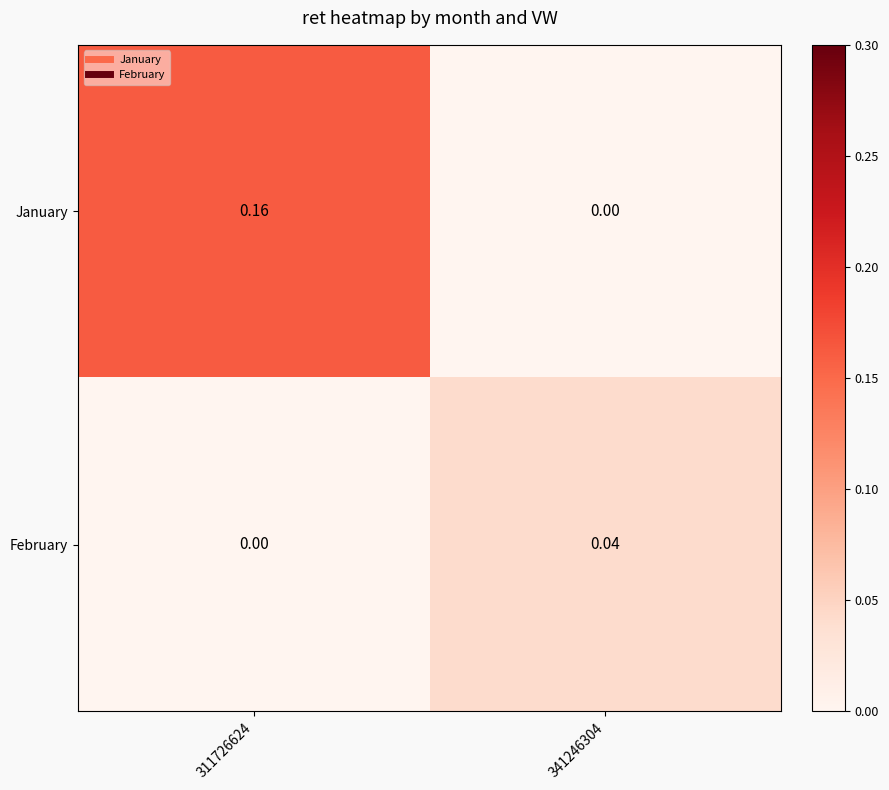

Which series has the widest spread of values?

January